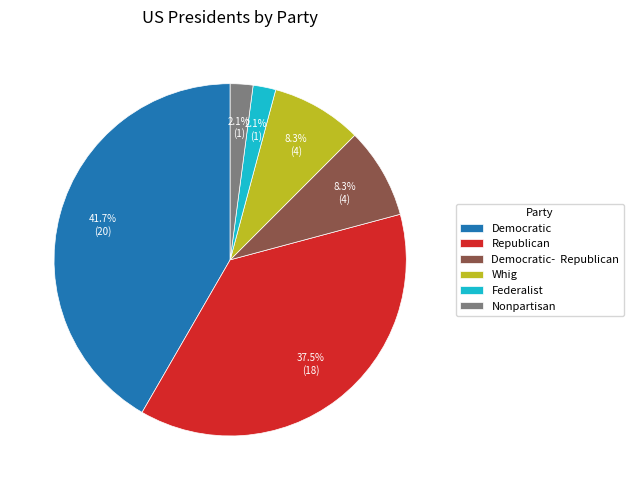

To the nearest percent, what is the average slice percentage?

17%